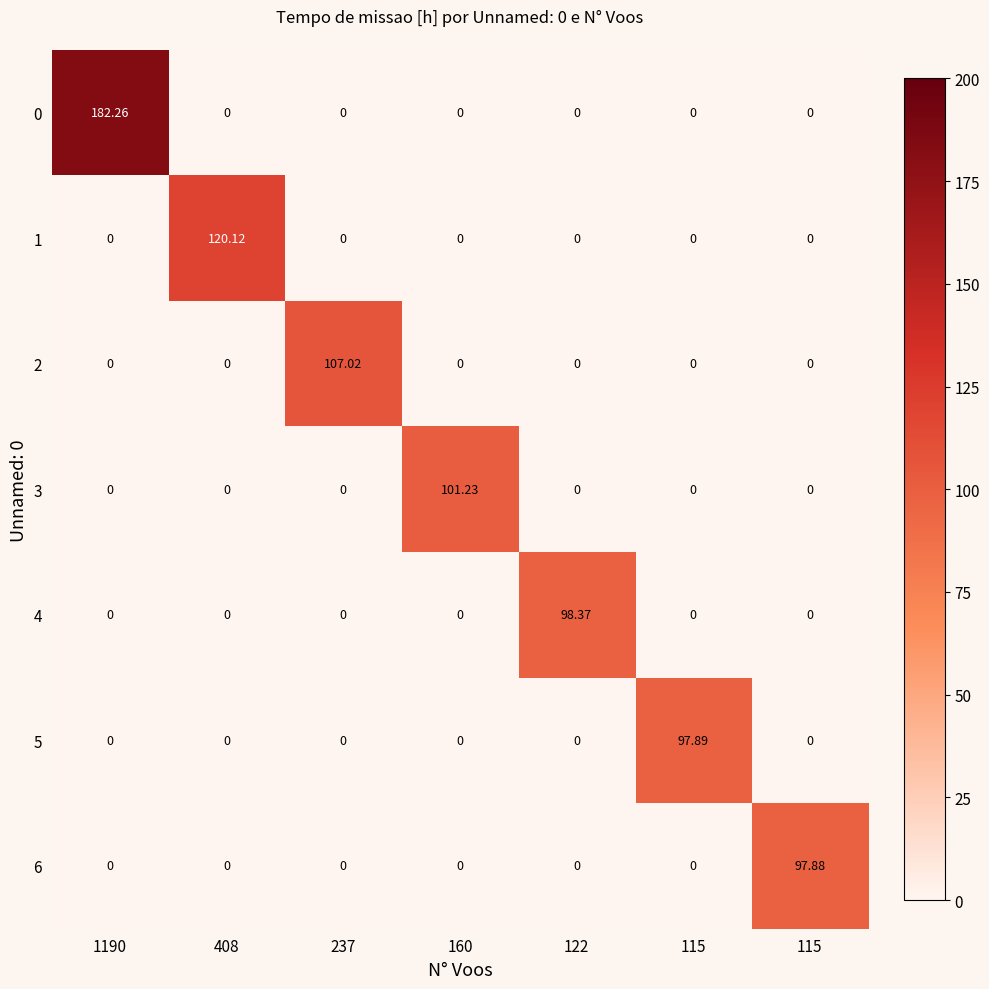

How many values in 0 are above zero?

1